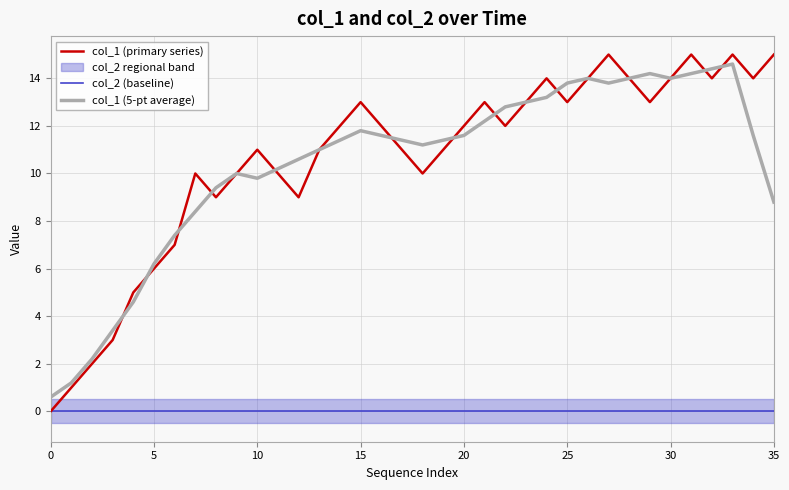

Does the chart have visible grid lines?

Yes